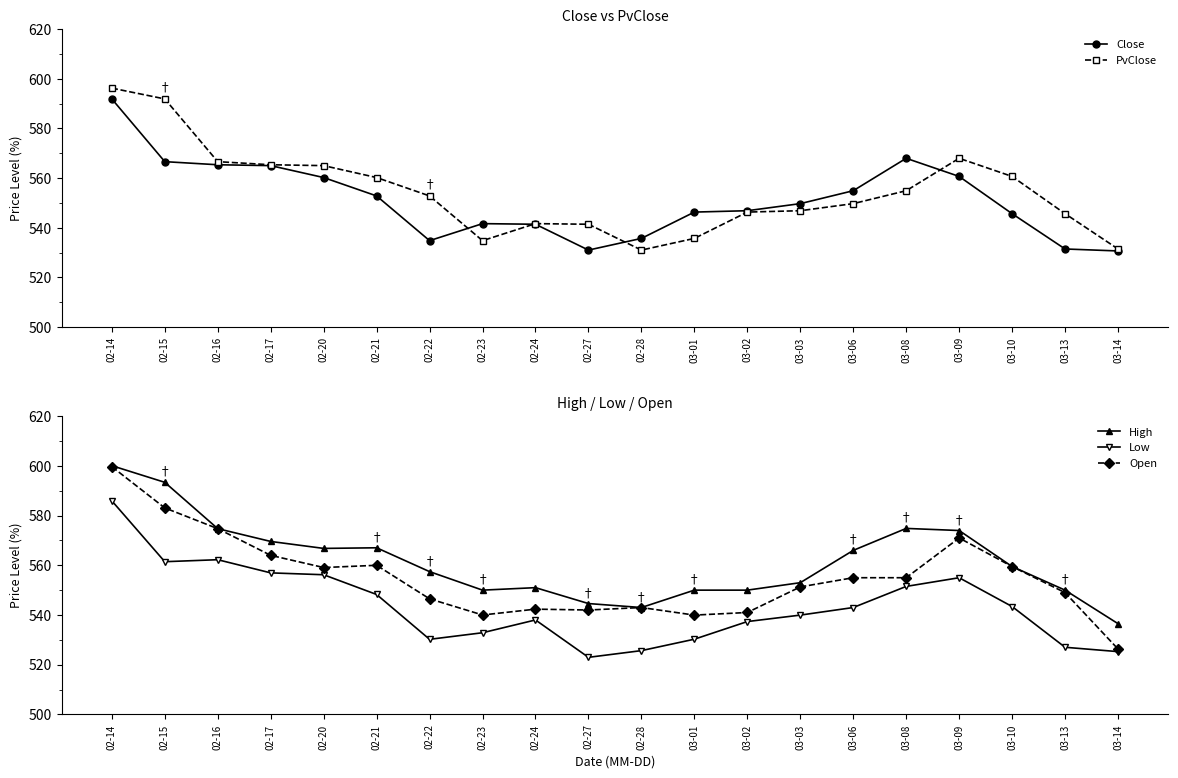

How many values in the High series exceed 559?

10